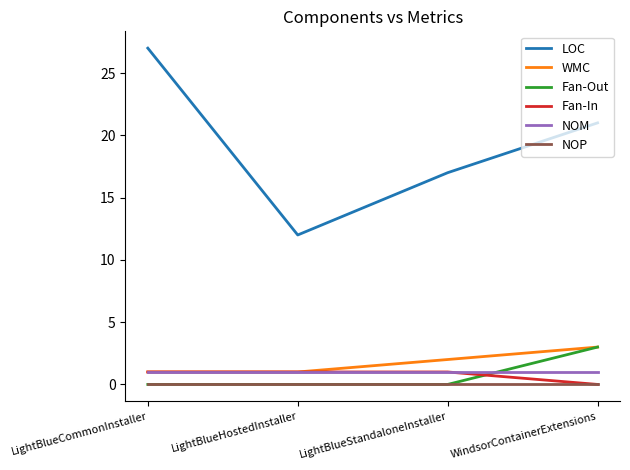

Reading left to right, what are all the values shown in this chart?

LOC: 27	12	17	21
WMC: 1	1	2	3
Fan-Out: 0	0	0	3
Fan-In: 1	1	1	0
NOM: 1	1	1	1
NOP: 0	0	0	0